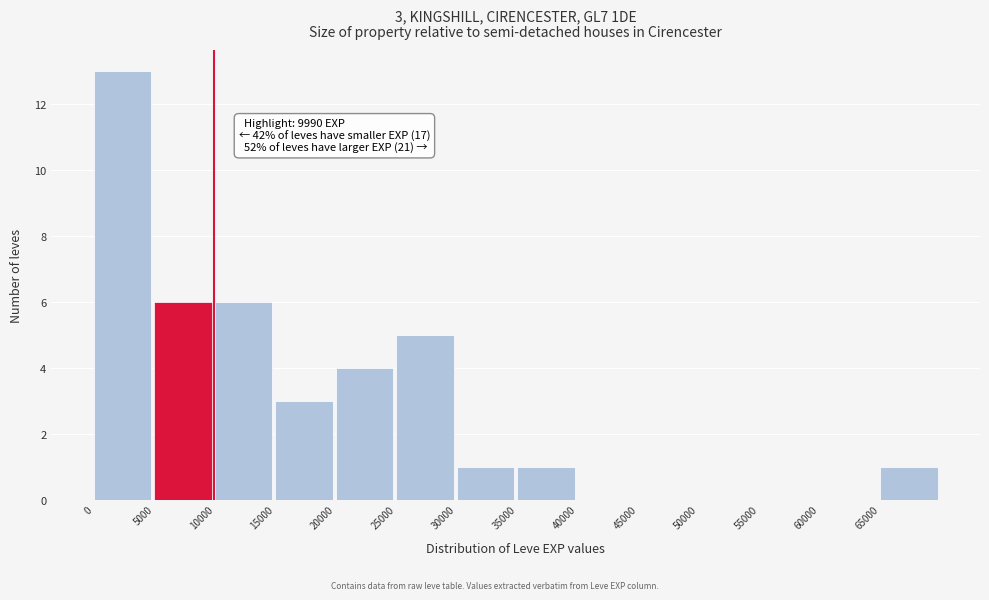

Which range on the x-axis has the tallest bar?

0 to 5000